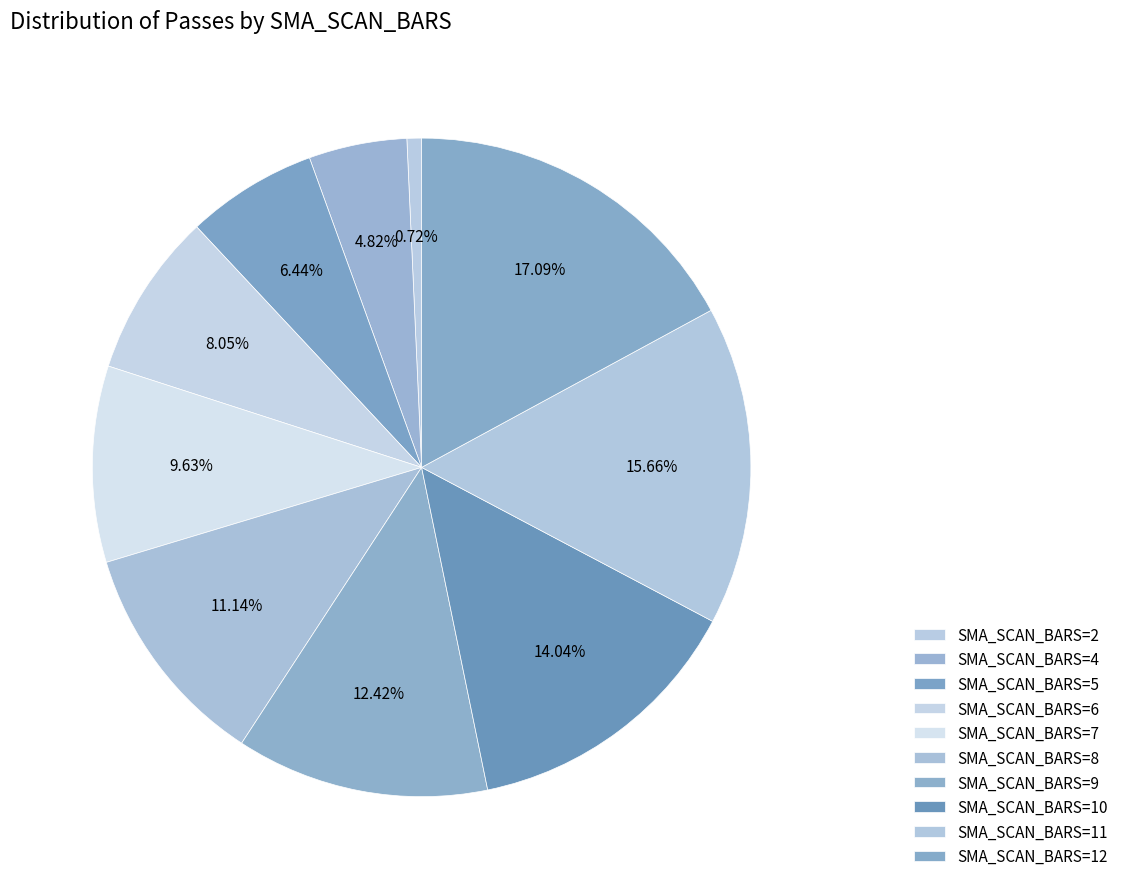

How many slices are in this pie chart?

10